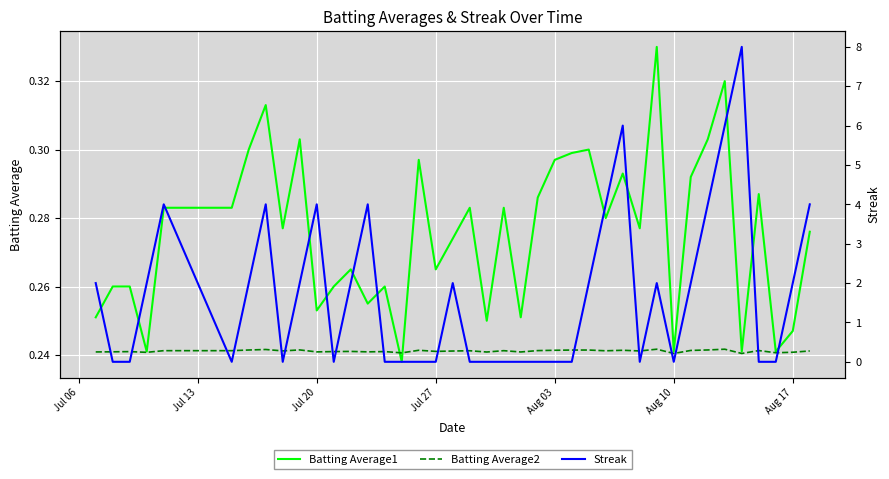

At which label is Batting Average2 closest to 0?

Aug 10